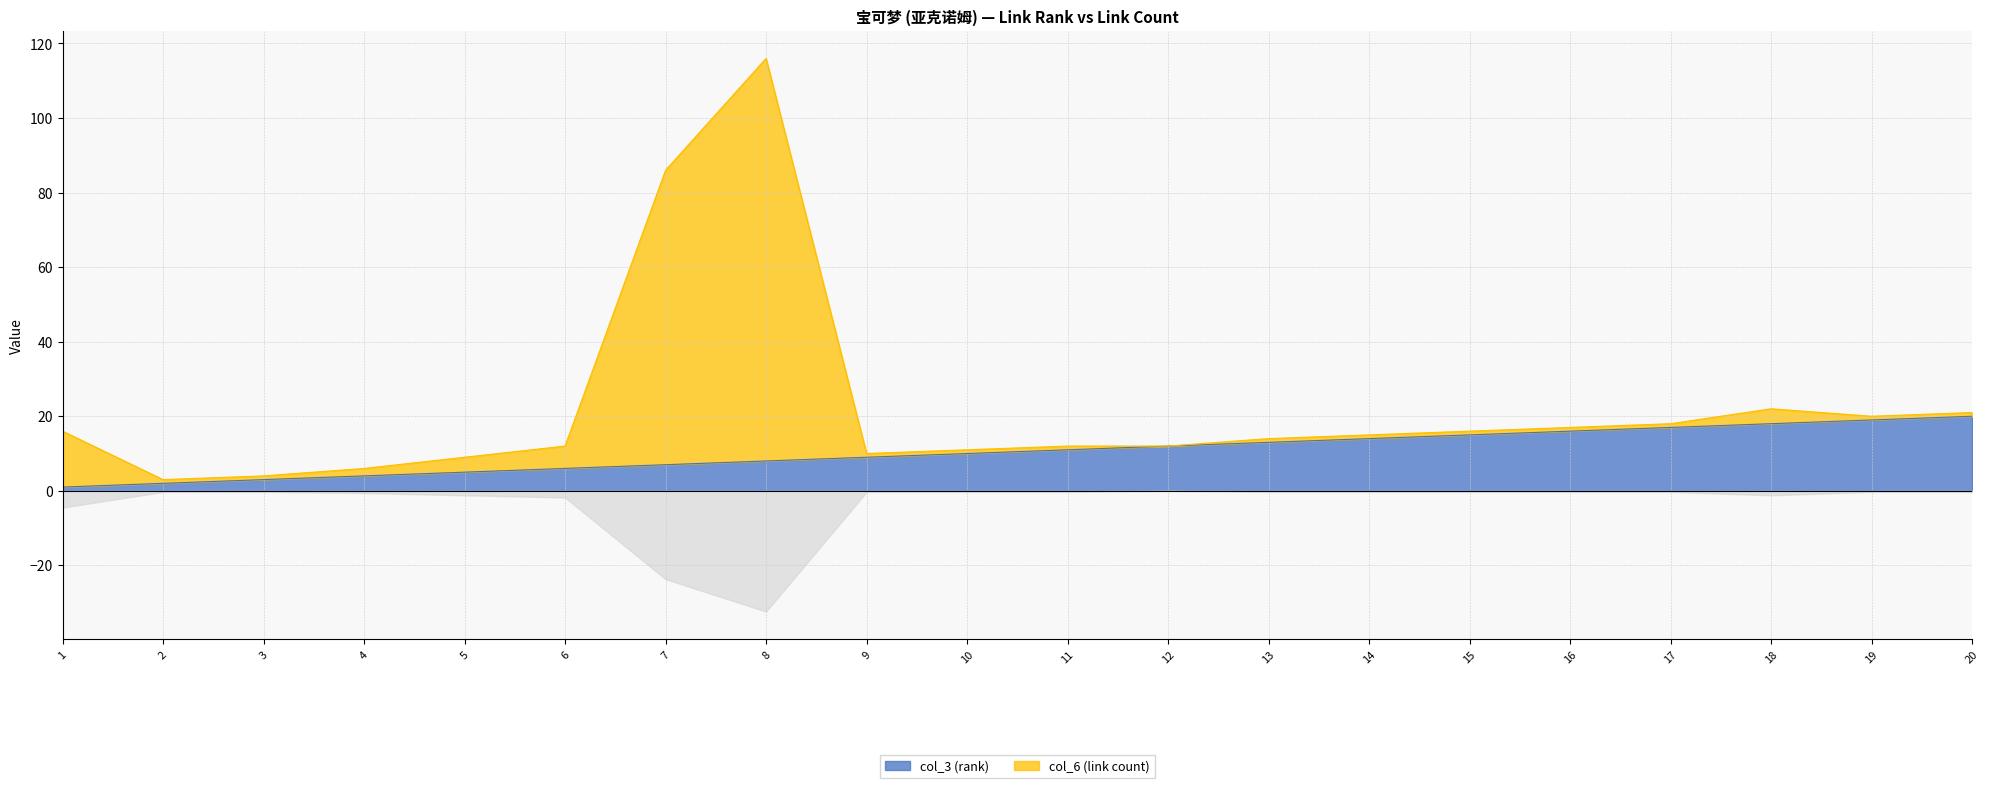

List the labels in order of value, smallest first.

1, 2, 3, 4, 5, 6, 7, 8, 9, 10, 11, 12, 13, 14, 15, 16, 17, 18, 19, 20